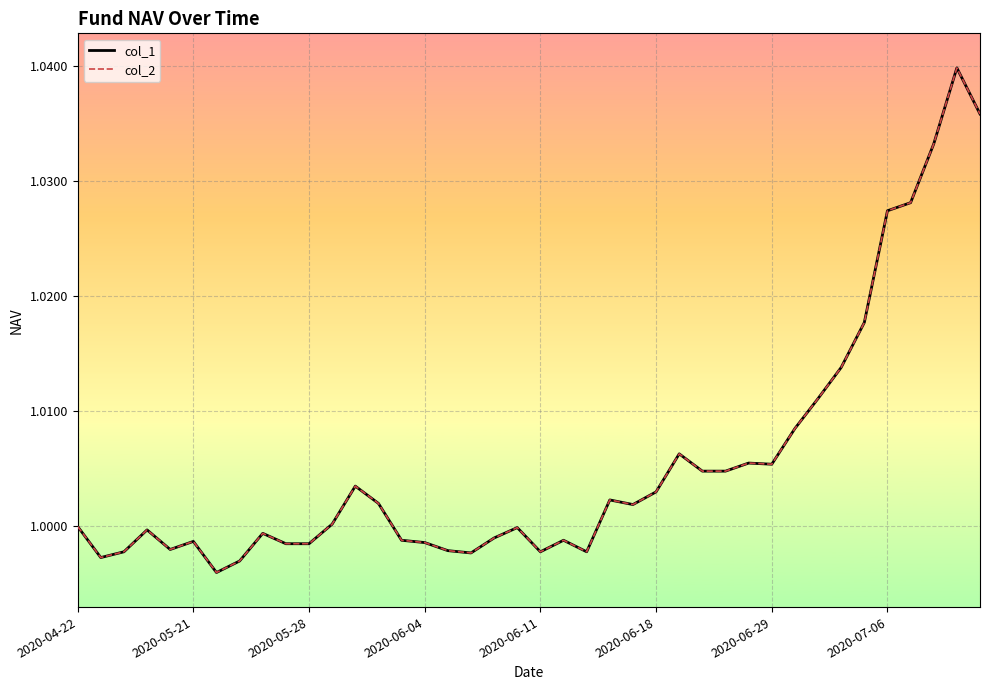

What is the maximum value for col_2?

1.0